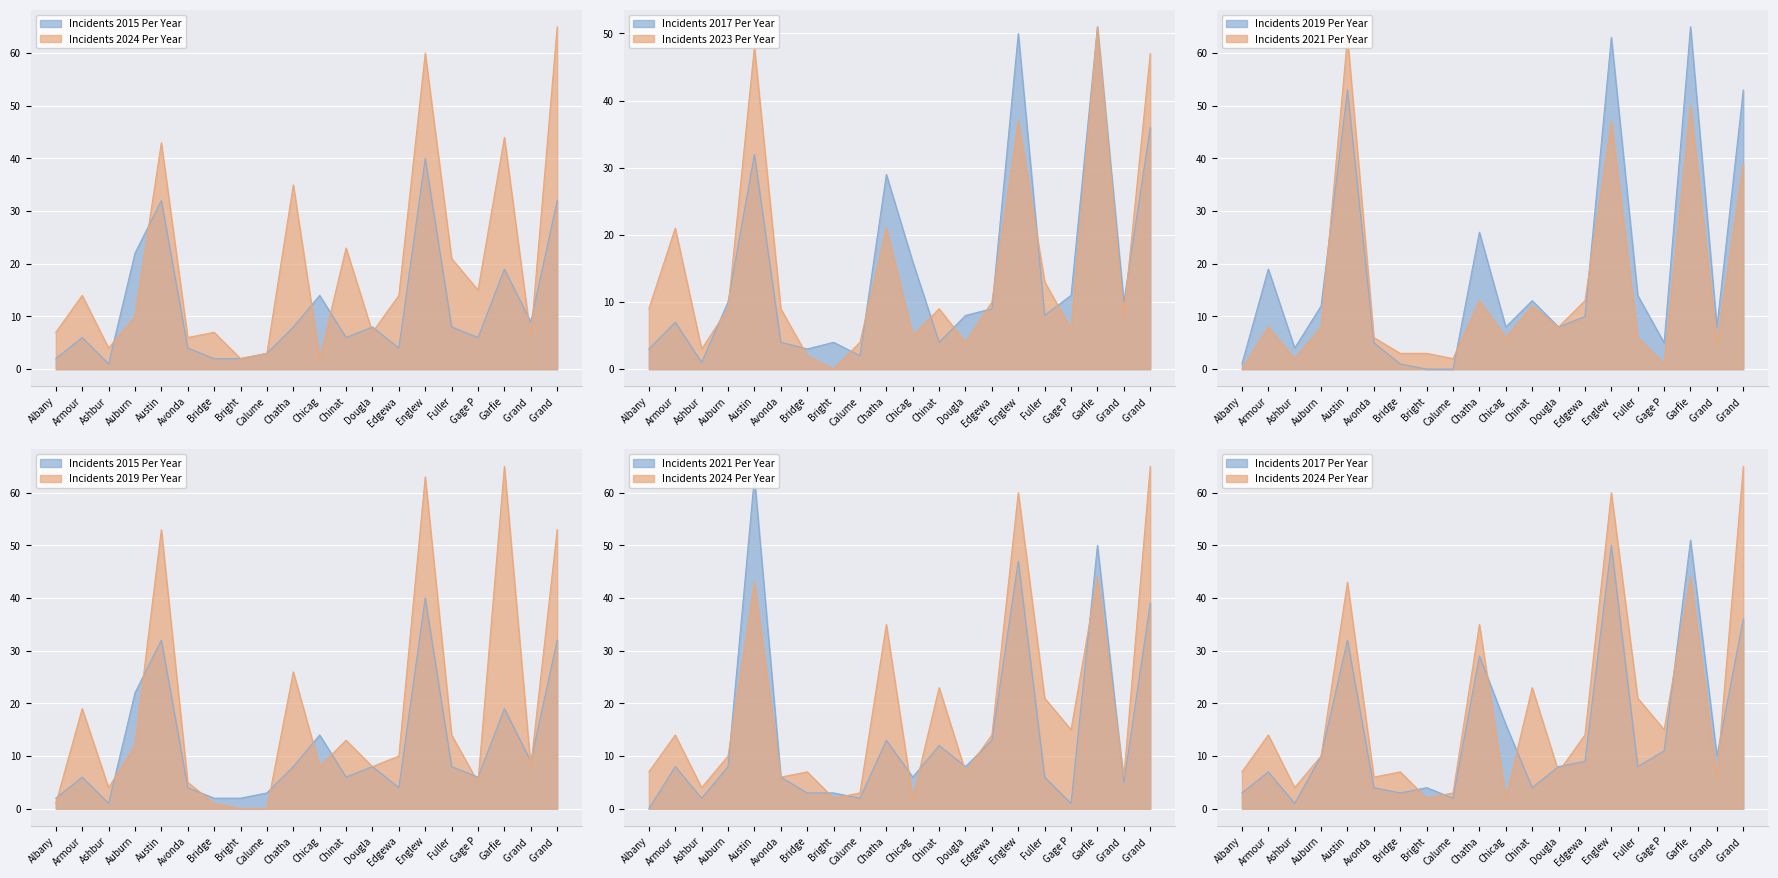

Between Auburn and Austin, which is larger?

Austin